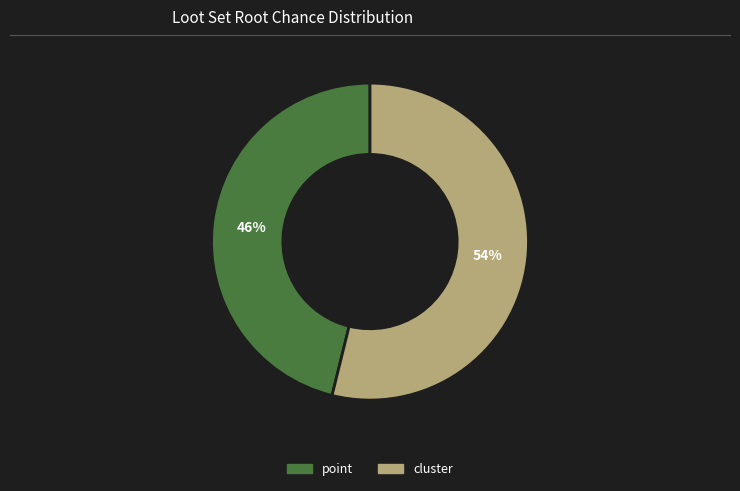

Is there a majority slice in this chart?

Yes